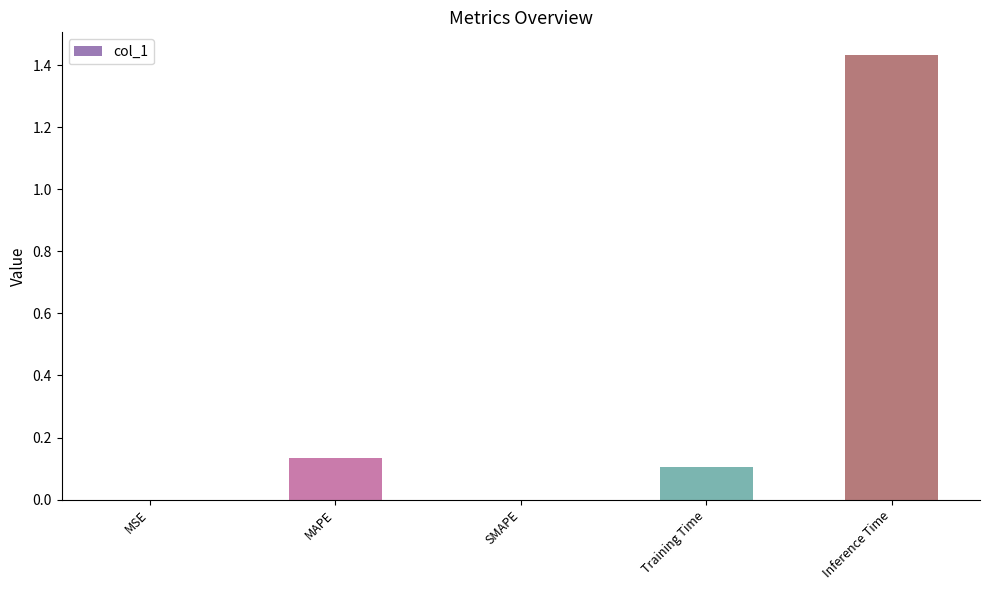

True or false: the data shows 0.2 at Training Time.

False